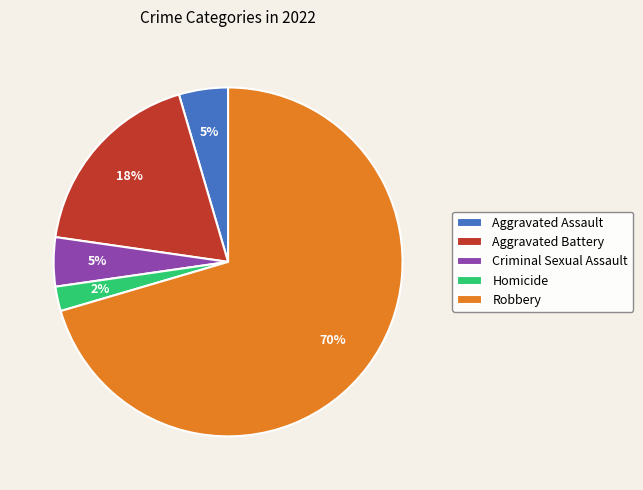

Count the number of slices in the pie.

5